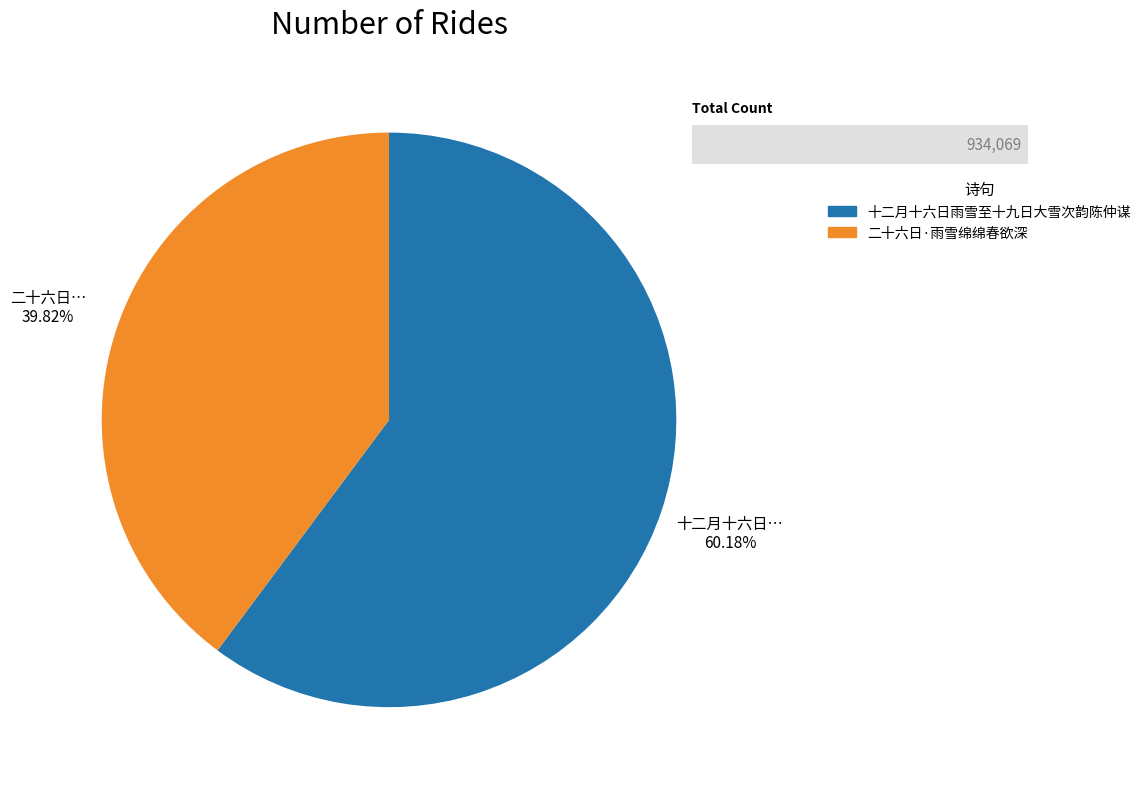

Which slice is the largest?

十二月十六日雨雪至十九日大雪次韵陈仲谋